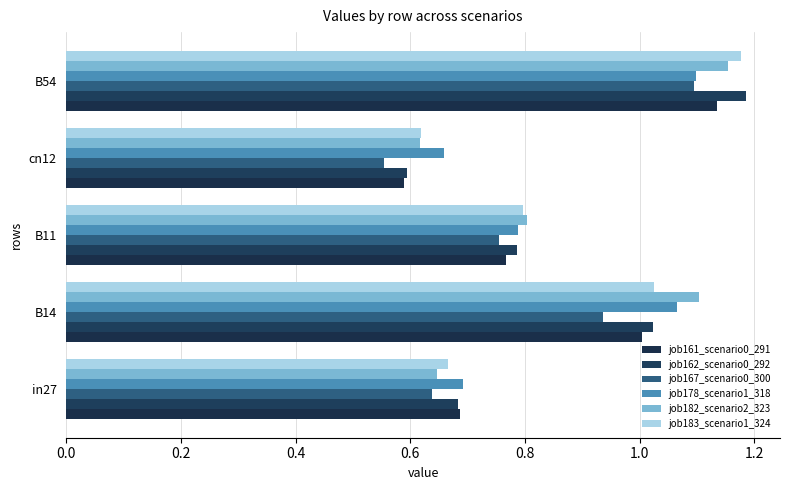

What are all the series names shown in the legend?

job161_scenario0_291, job162_scenario0_292, job167_scenario0_300, job178_scenario1_318, job182_scenario2_323, job183_scenario1_324